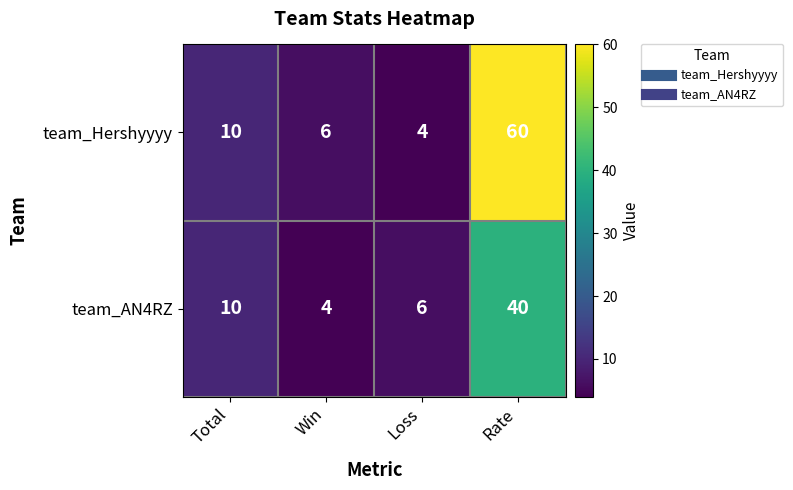

What is the difference between the team_Hershyyyy values at Win and Rate?

54